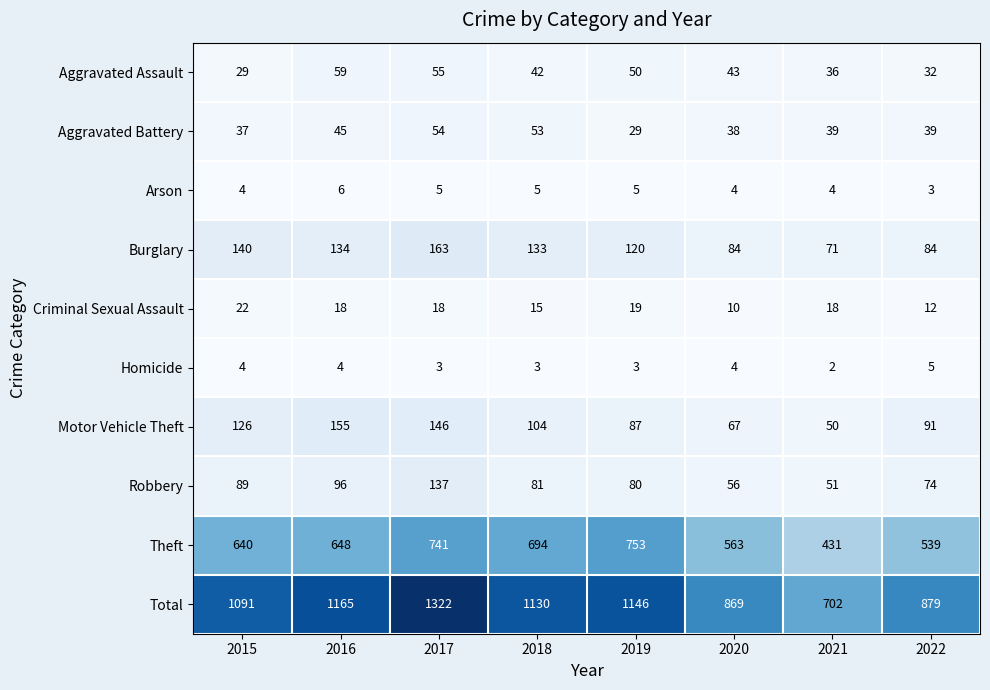

At which category is the sum across all series the highest?

2017